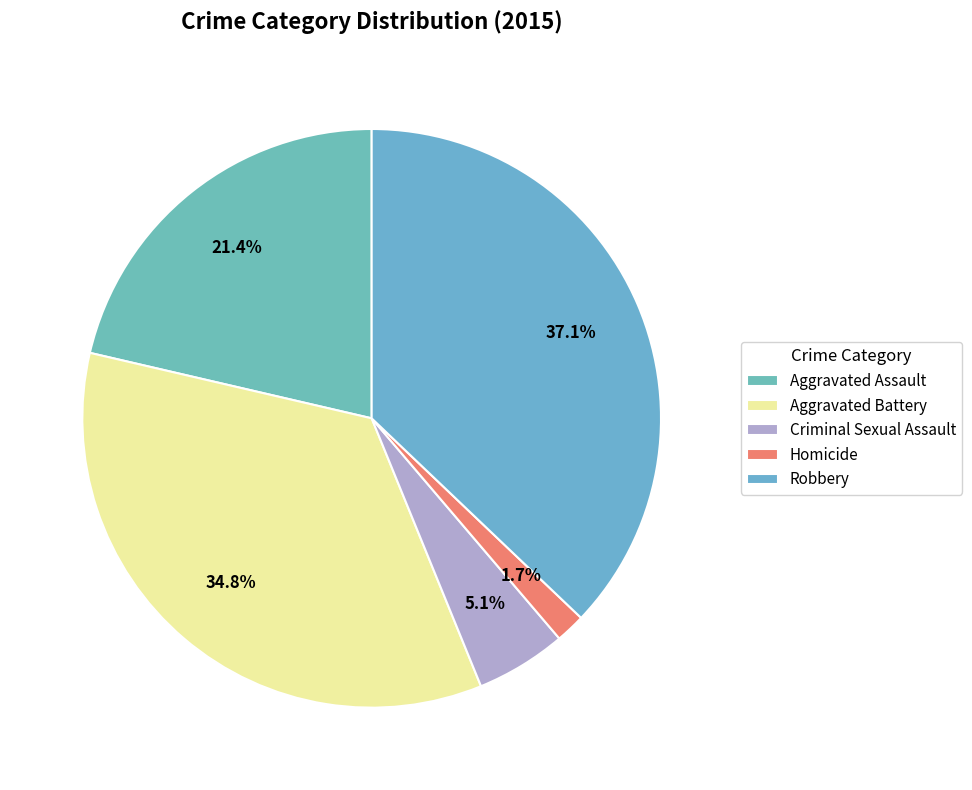

Is it true that Criminal Sexual Assault is 5% of the pie?

True